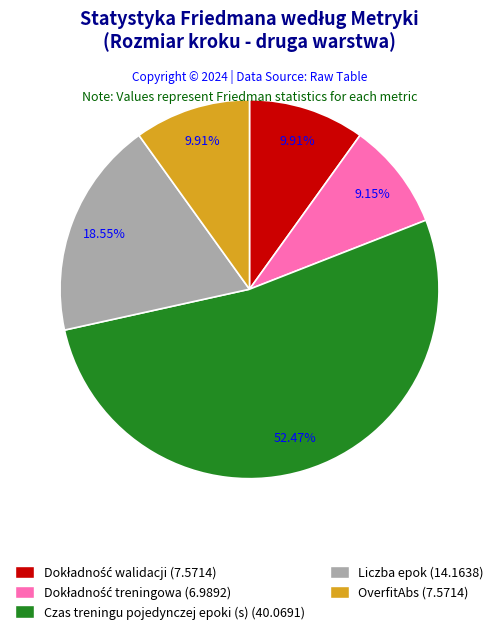

Count the number of slices in the pie.

5